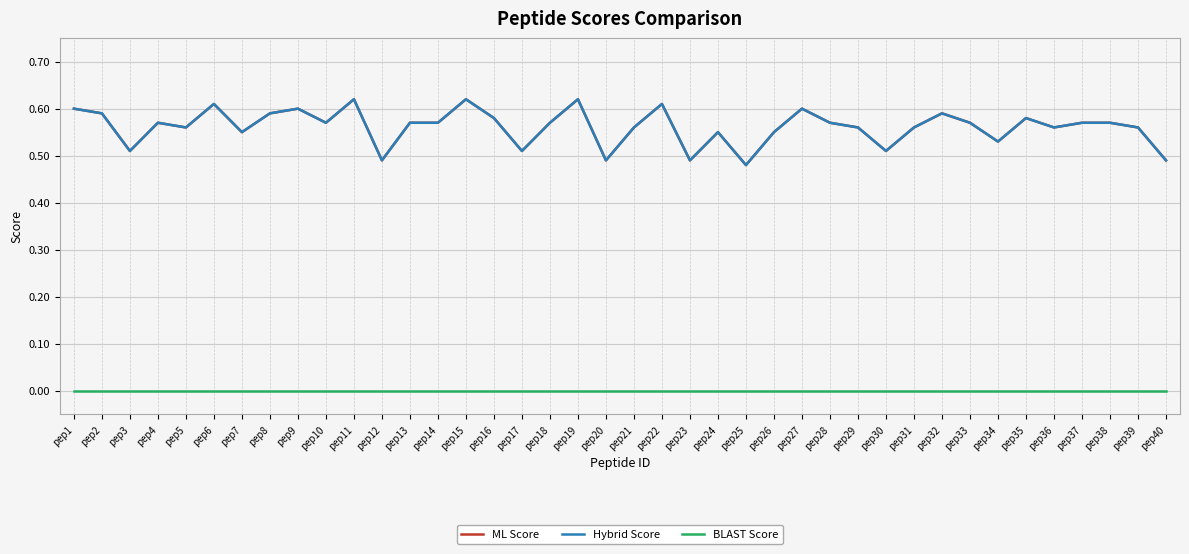

Does the chart have visible grid lines?

Yes